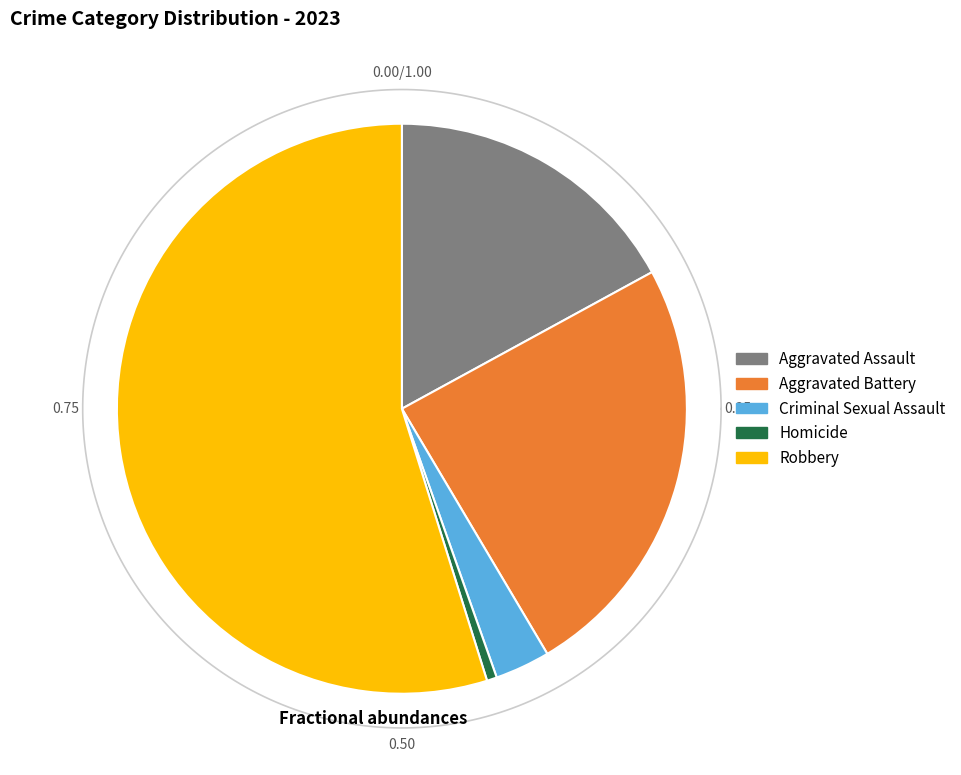

How many segments does this pie chart have?

5